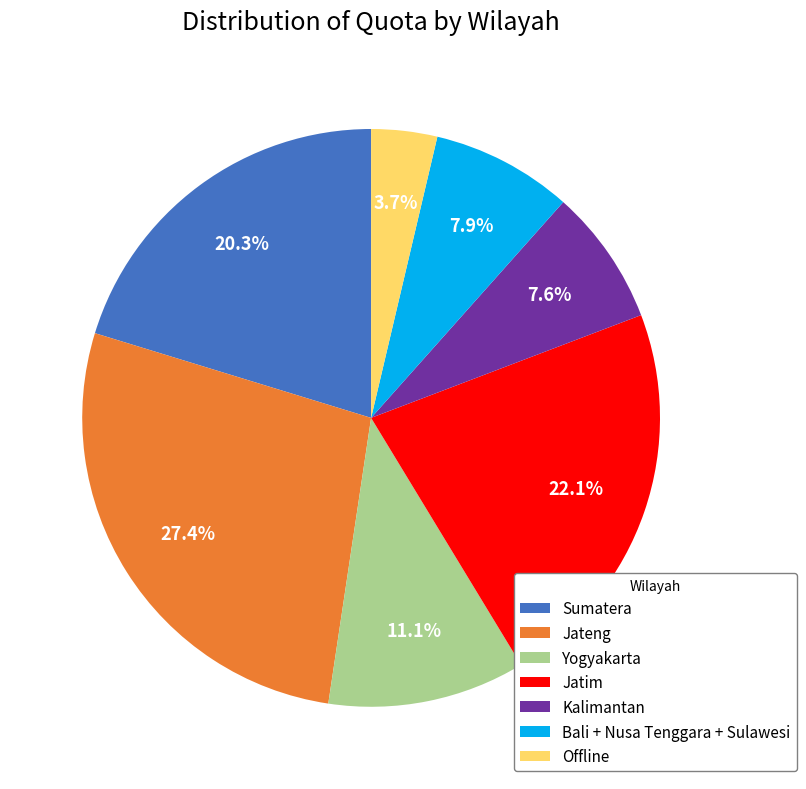

Which has a higher value, Sumatera or Bali + Nusa Tenggara + Sulawesi?

Sumatera